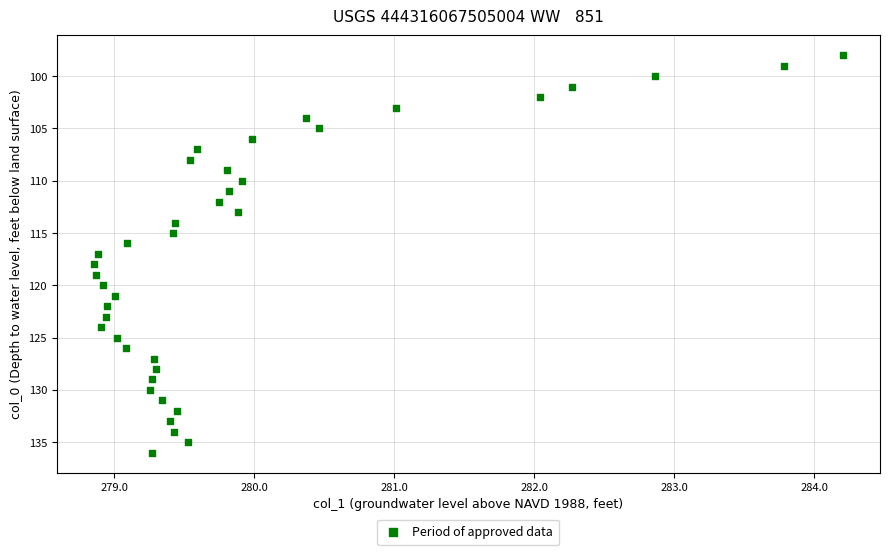

What is the range of Y values (max minus min)?

38